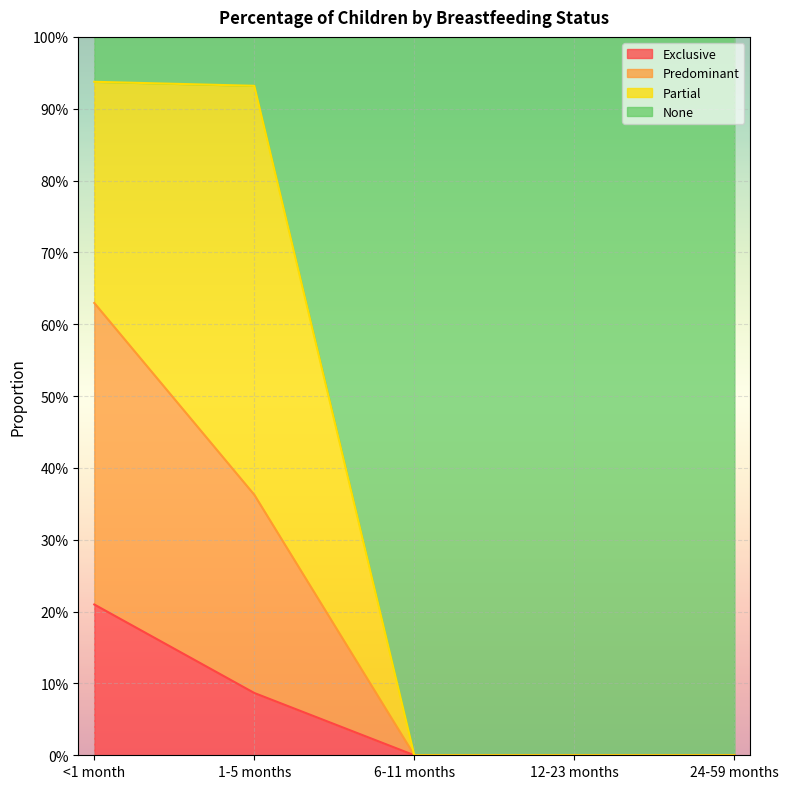

What are all the series names shown in the legend?

Exclusive, Predominant, Partial, None